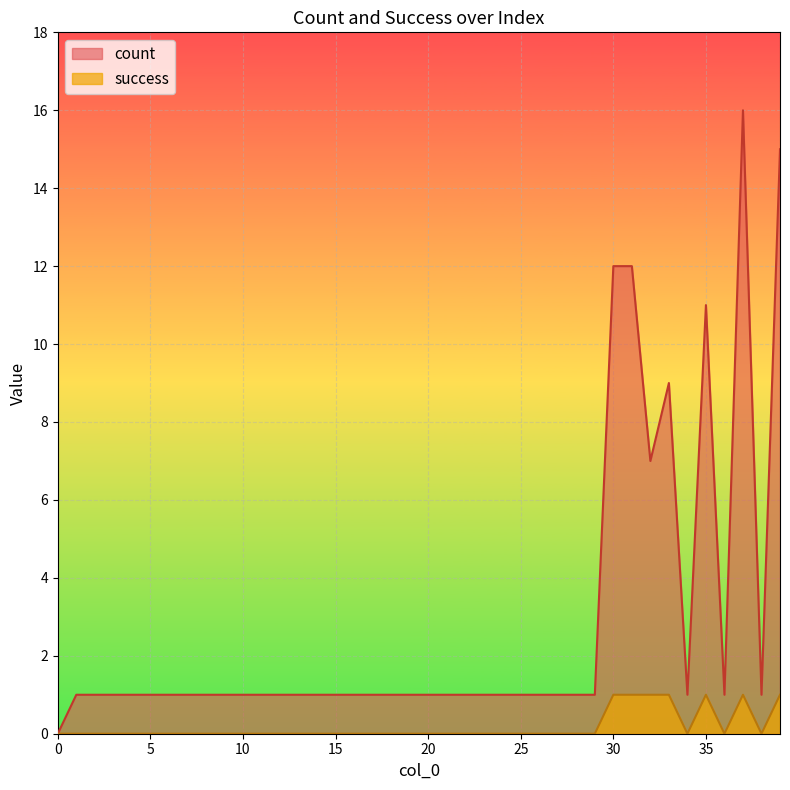

How many data points does each series have?

40